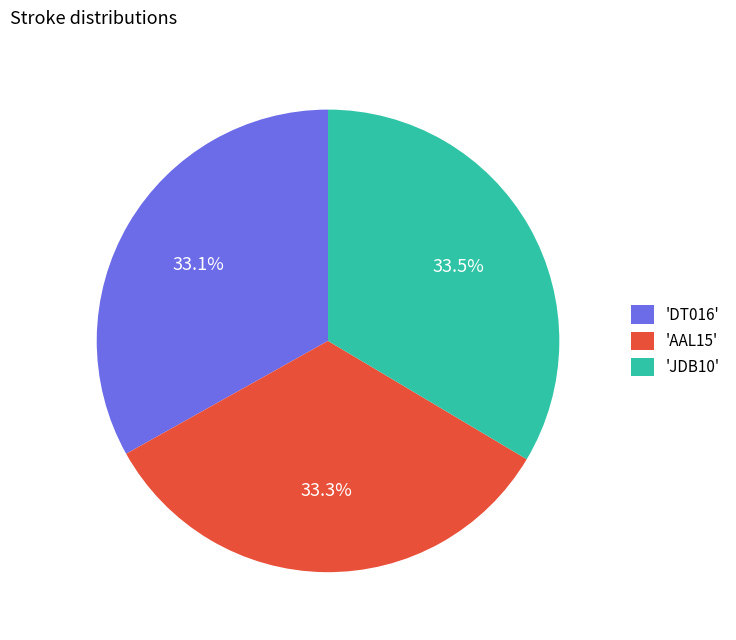

What percentage do 'DT016' and 'AAL15' together represent?

66.5%